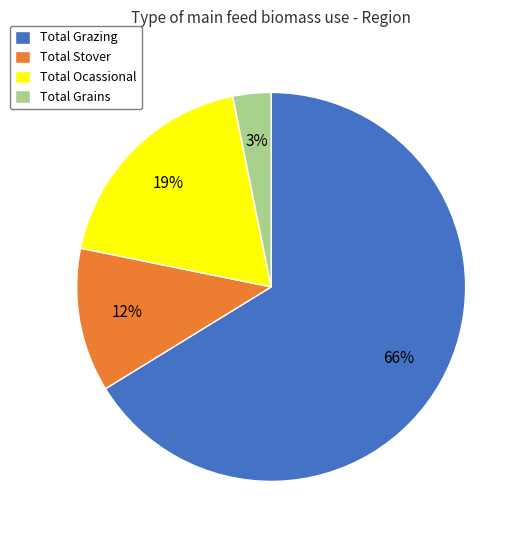

Do Total Grains and Total Stover together represent more than half of the pie?

No